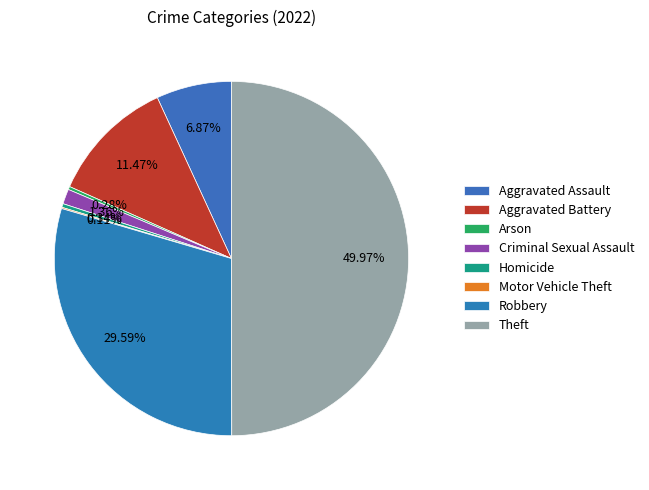

Do Motor Vehicle Theft and Criminal Sexual Assault together represent more than half of the pie?

No